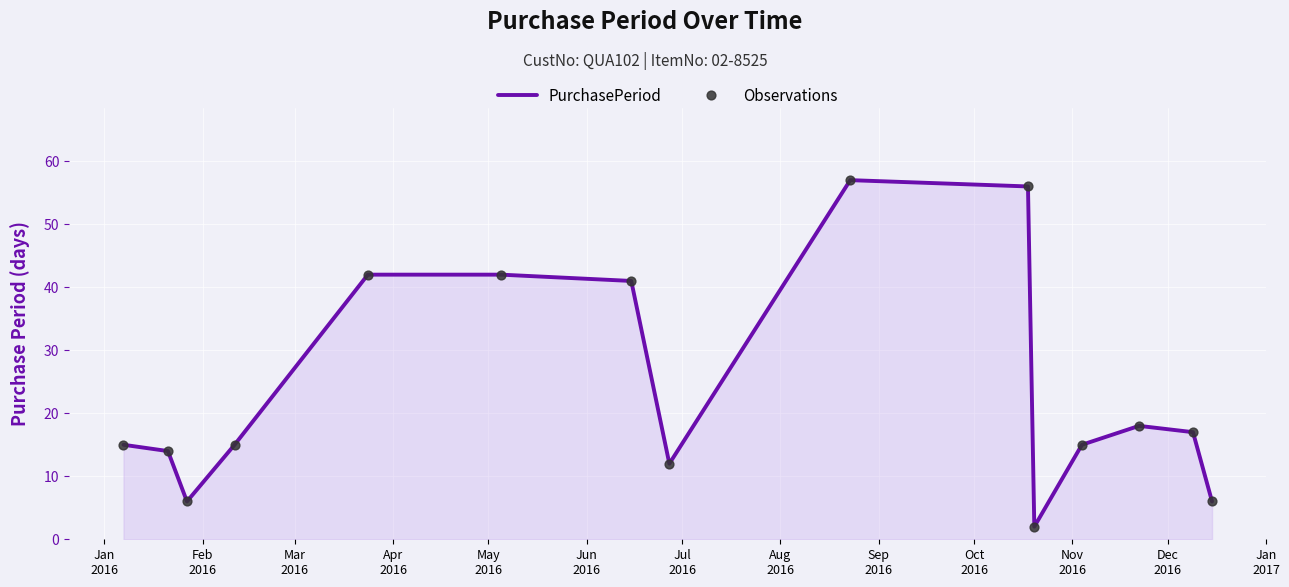

What is the maximum value shown in the chart?

57